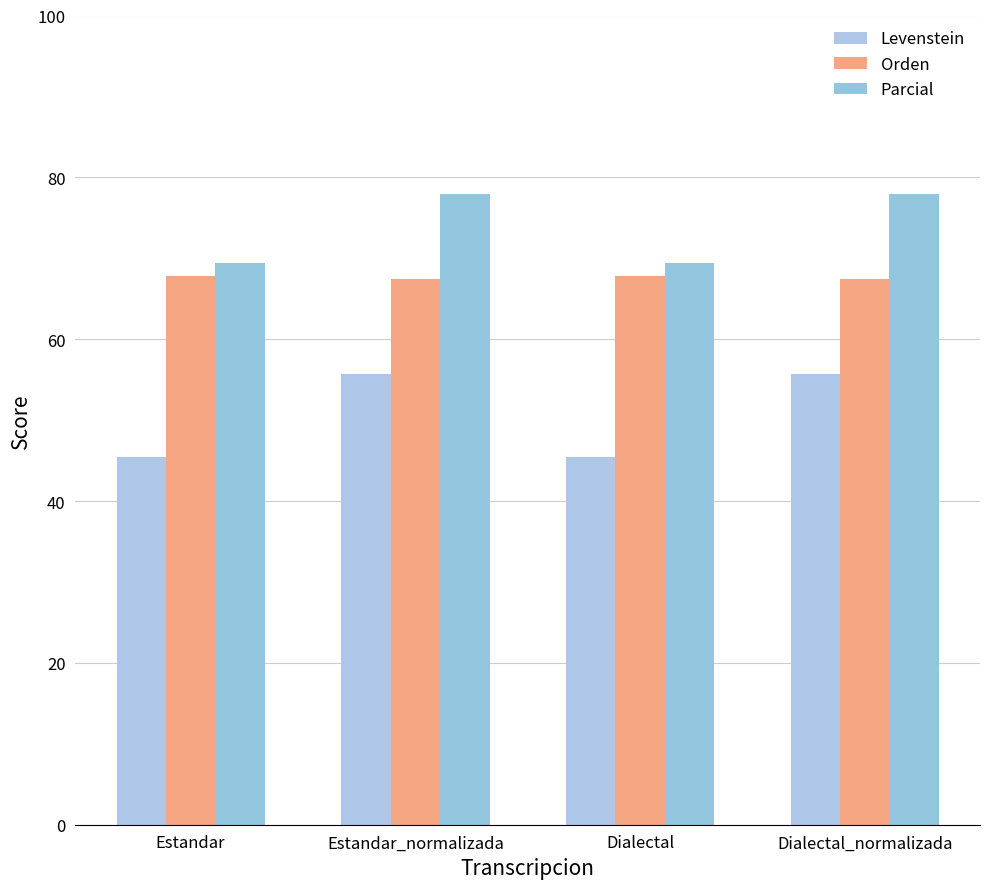

What is the lowest value of the Orden series?

67.4